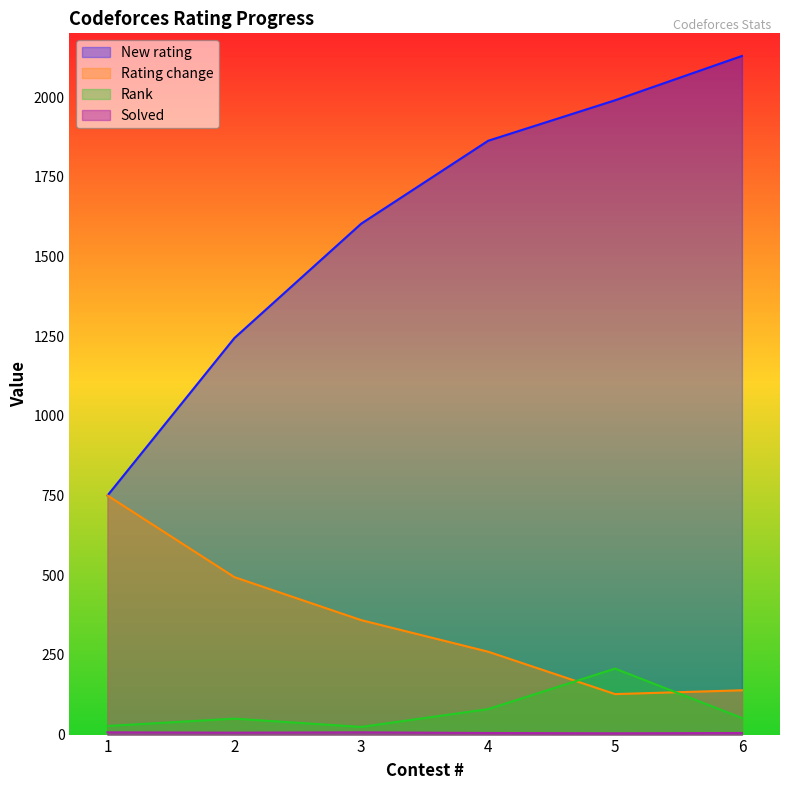

Count the Solved values in the range 5 to 7.

5